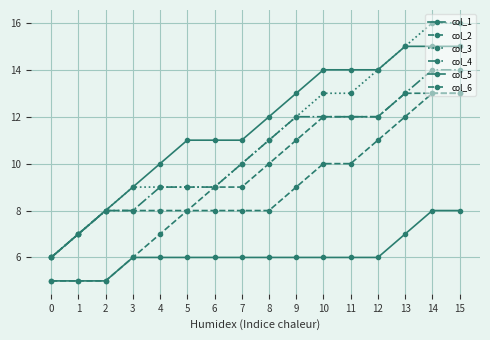

Count the number of data series in this chart.

6